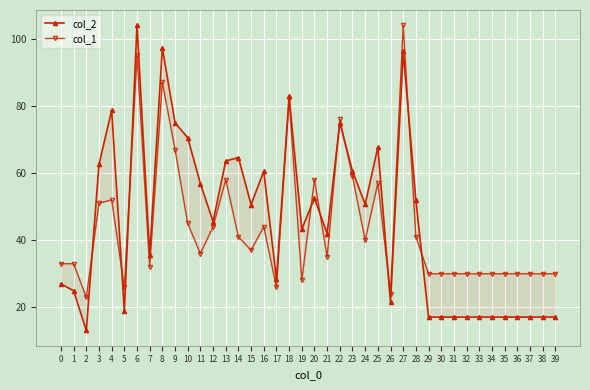

In col_2, how many points are lower than both neighbors (excluding endpoints)?

10